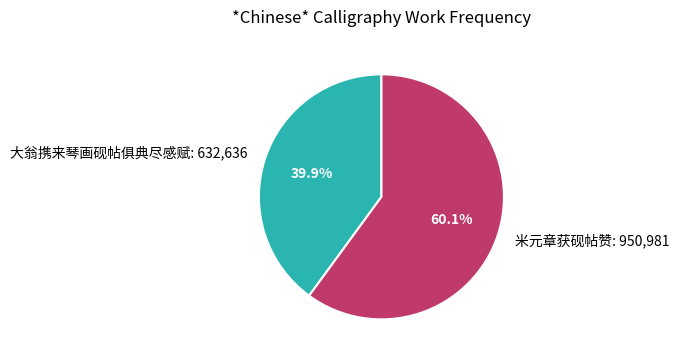

Count the number of slices in the pie.

2